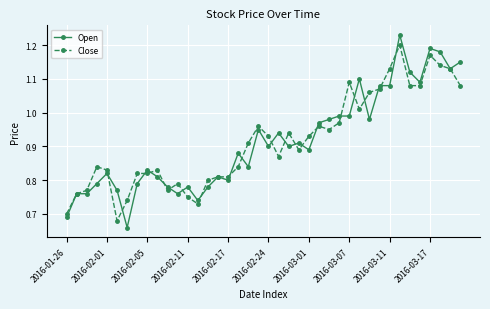

How many lines are shown in the chart?

2